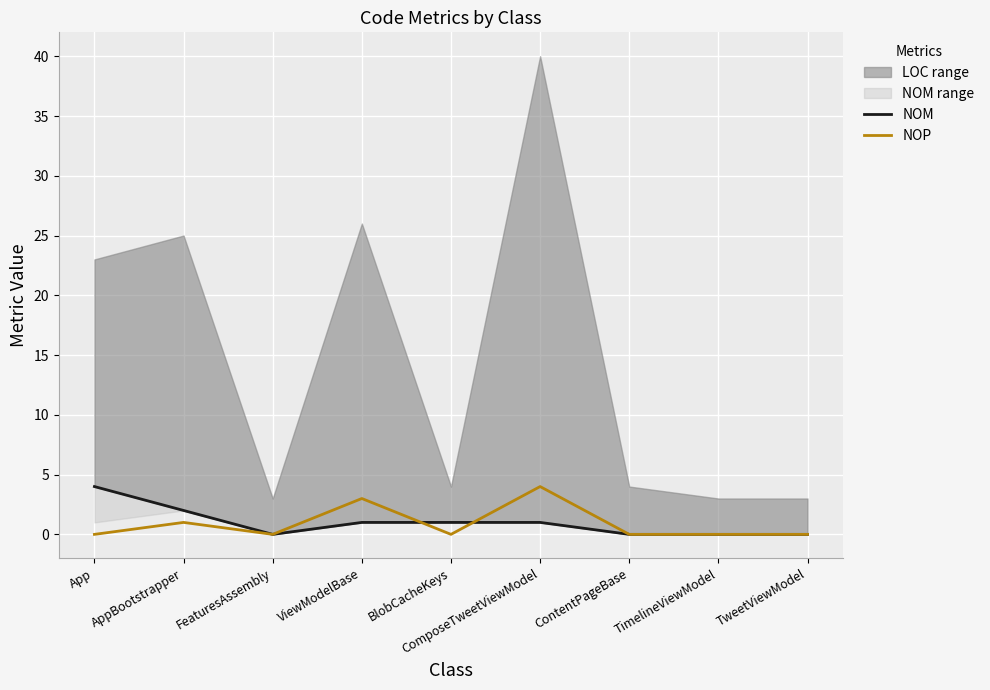

Where do NOM and NOP first cross each other?

ViewModelBase and BlobCacheKeys